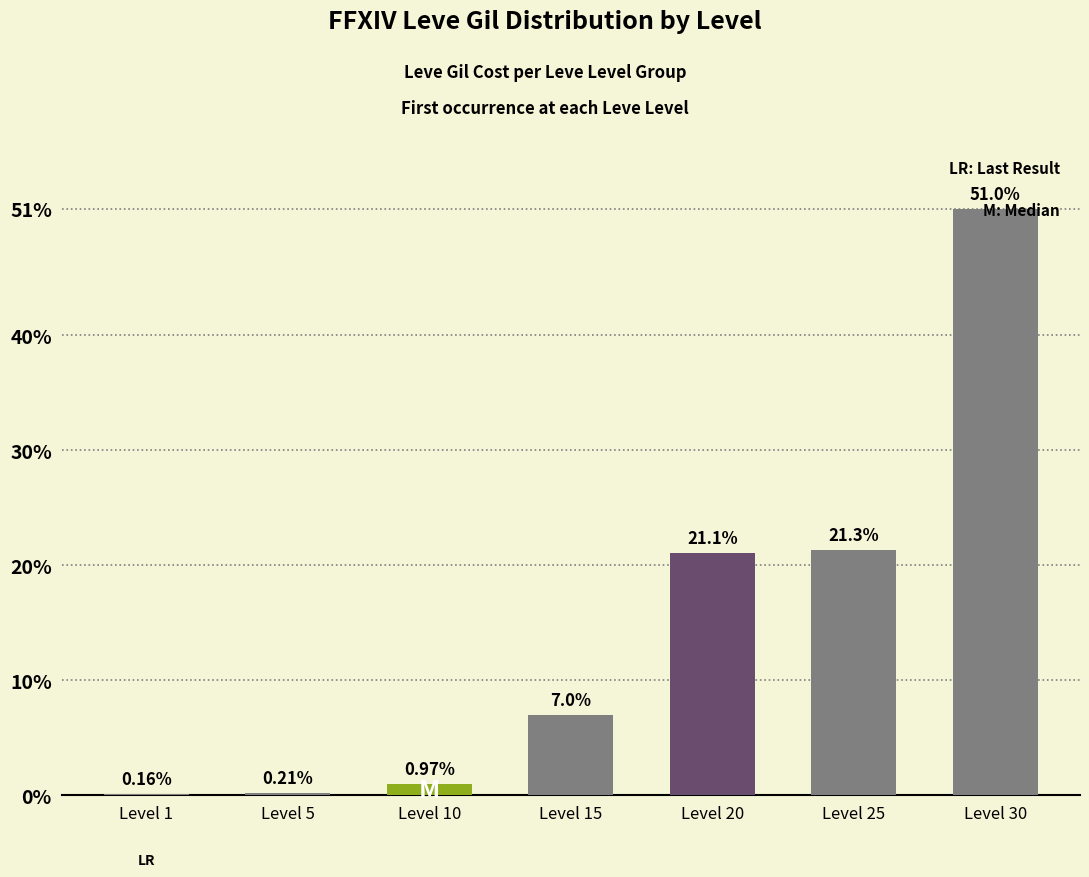

What is the sum of the values at Level 5 and Level 15?

7.2